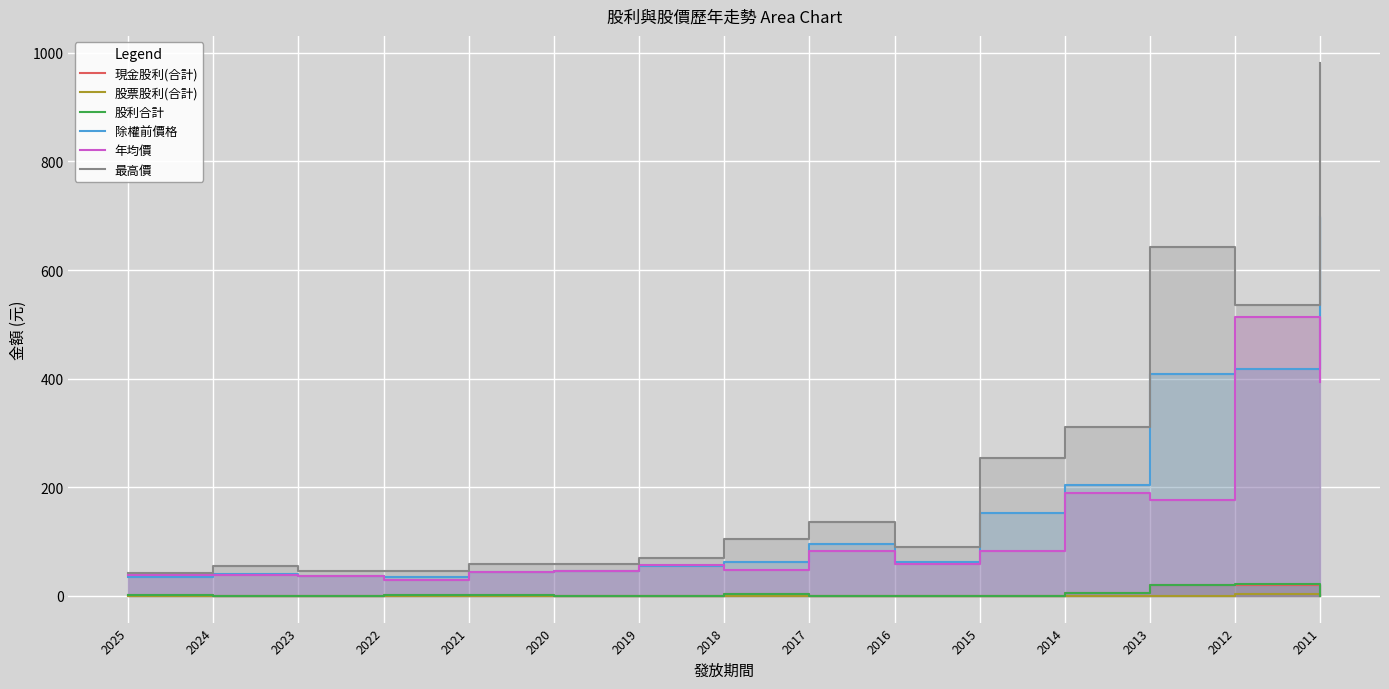

List the series in order of their peak value, highest first.

最高價, 除權前價格, 年均價, 股利合計, 現金股利(合計), 股票股利(合計)